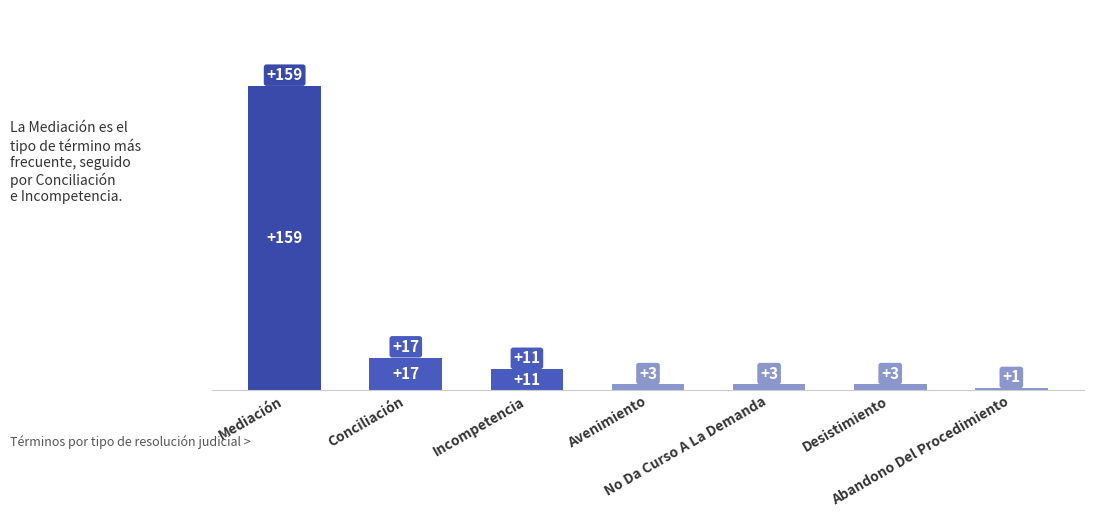

What is the value of the 5th bar from the left?

3